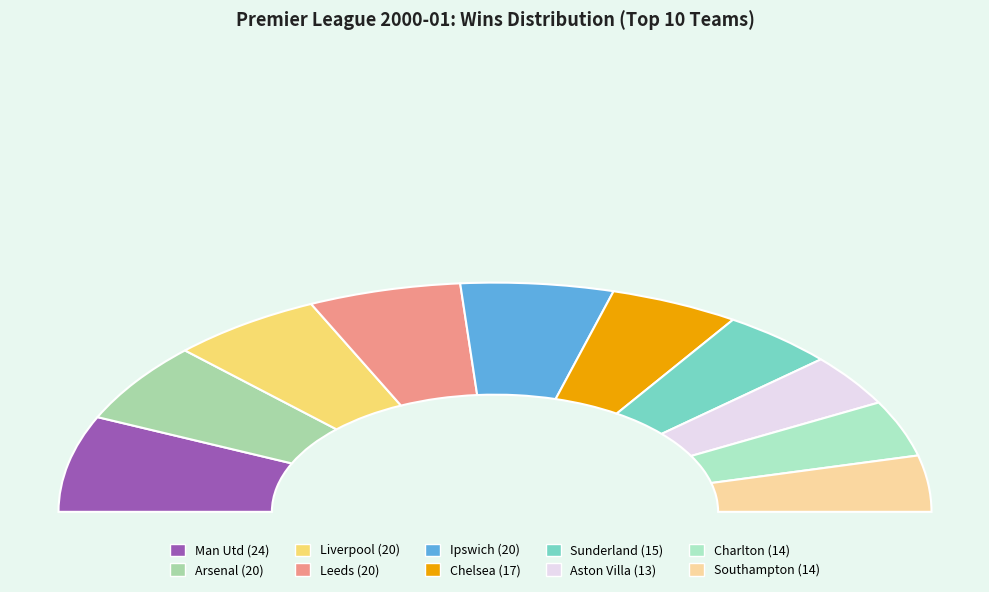

To the nearest percent, what is the difference between the largest and smallest slice percentages?

7%